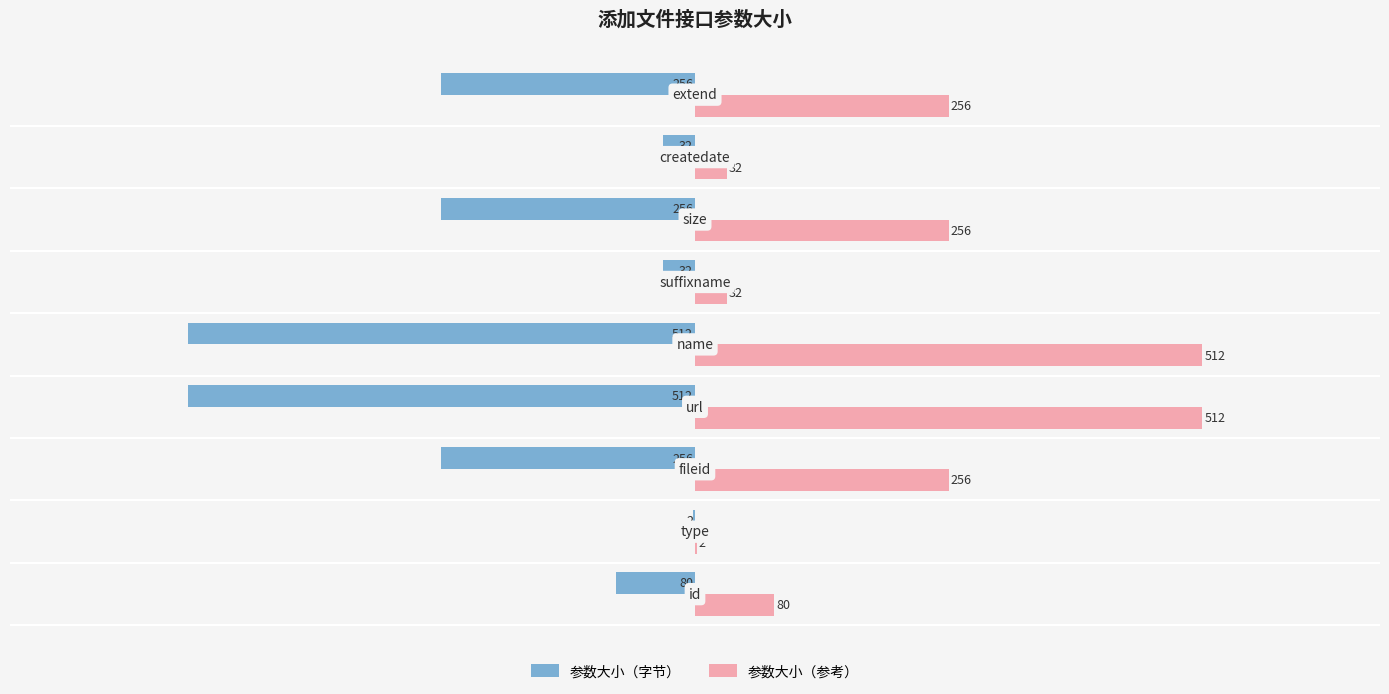

Count the number of categories in the chart.

9